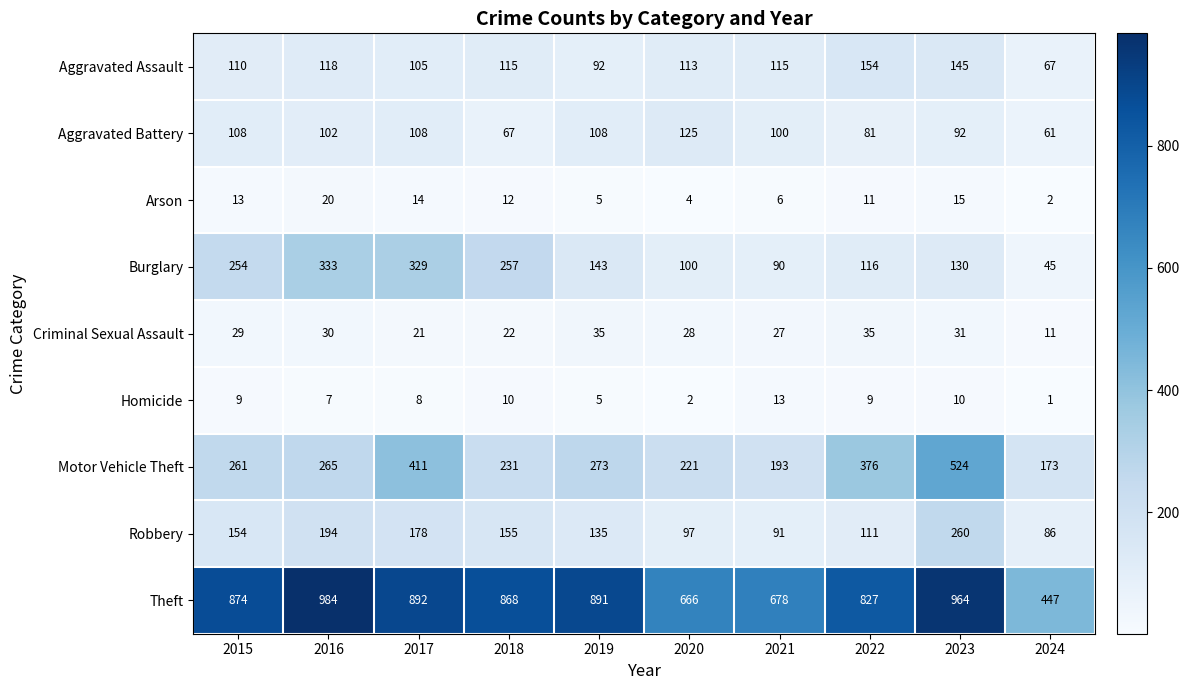

Which series changed the most between 2019 and 2024?

Theft